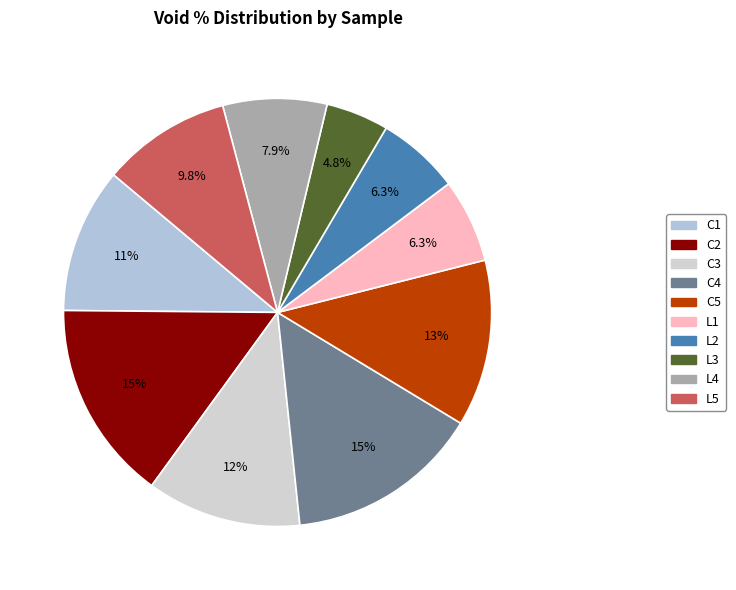

Count the number of slices in the pie.

10